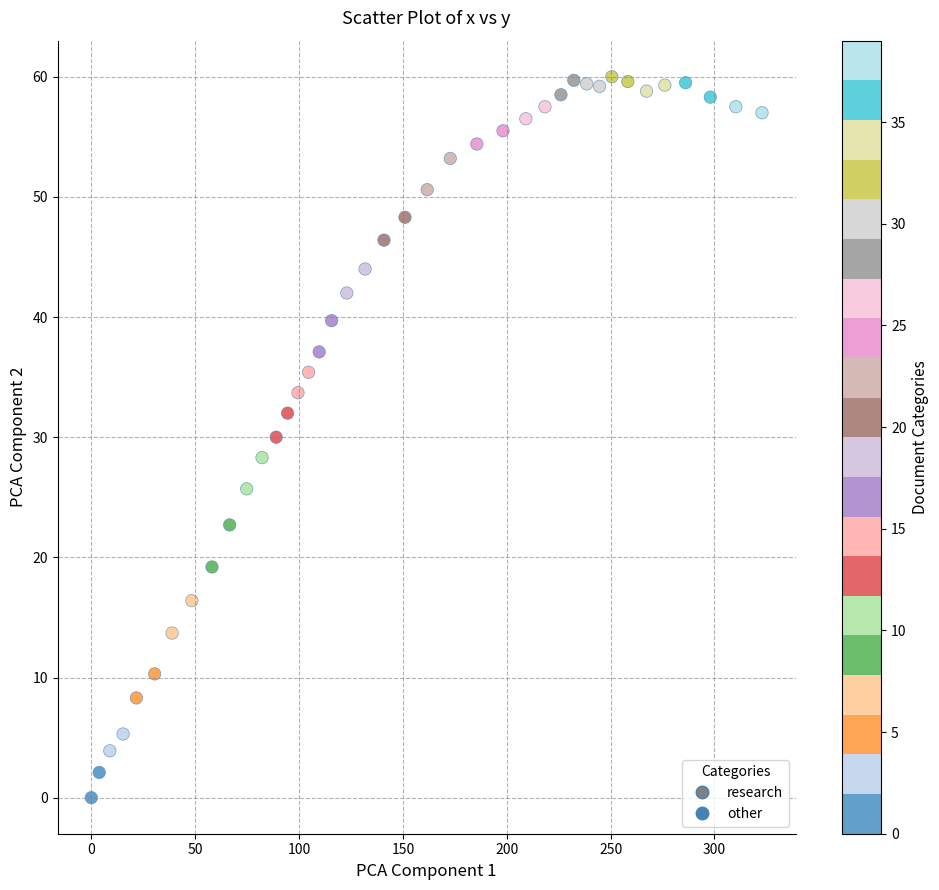

What is the range of X values (max minus min)?

322.9